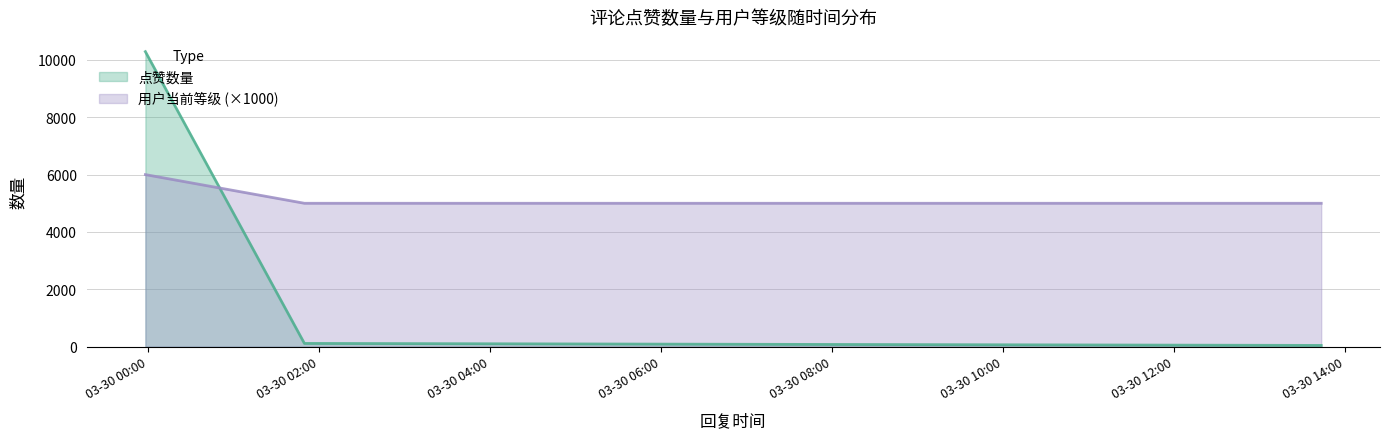

What position from the left is 2025-03-29 23:58:02?

1